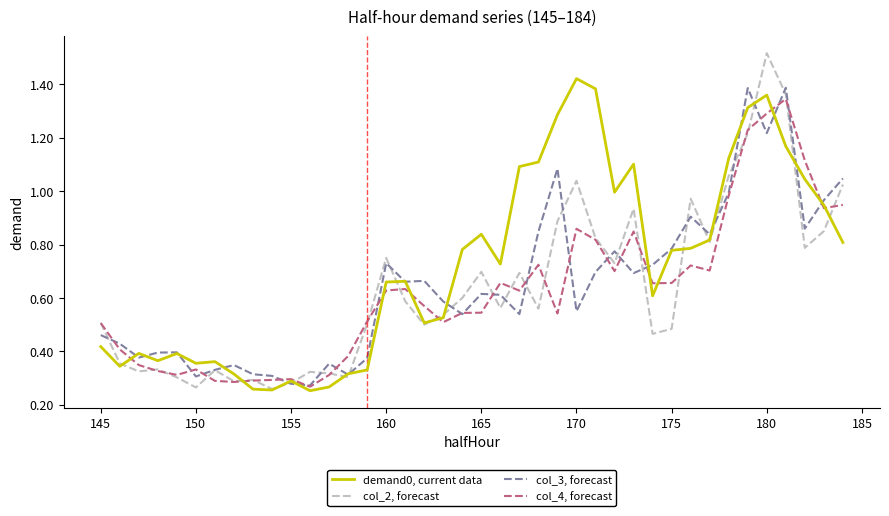

Which series has the largest range (max minus min)?

col_2, forecast